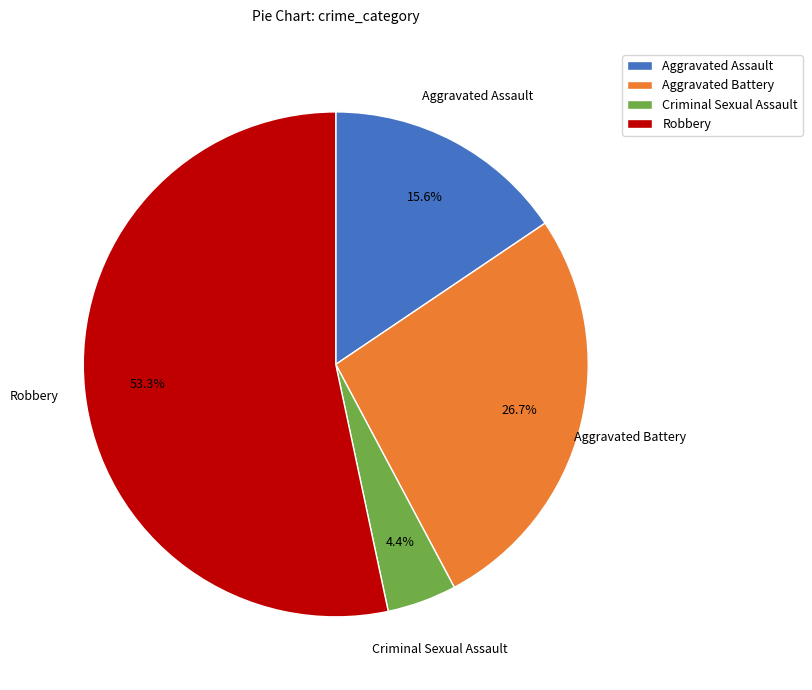

What is the ratio of the value at Aggravated Assault to the value at Aggravated Battery?

0.6